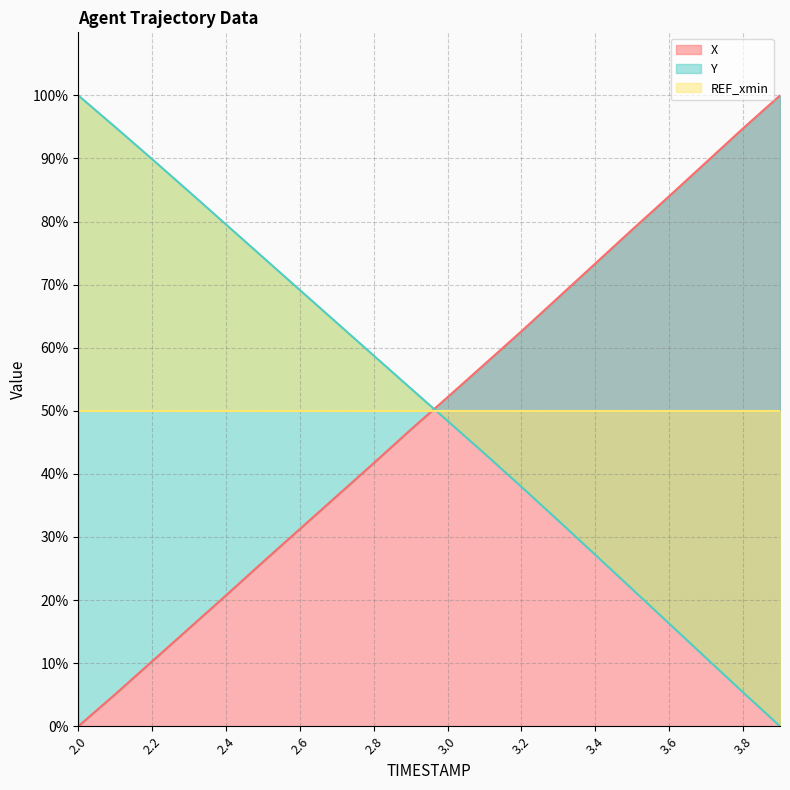

The value of Y at 2.8 is 58.8. True or false?

True